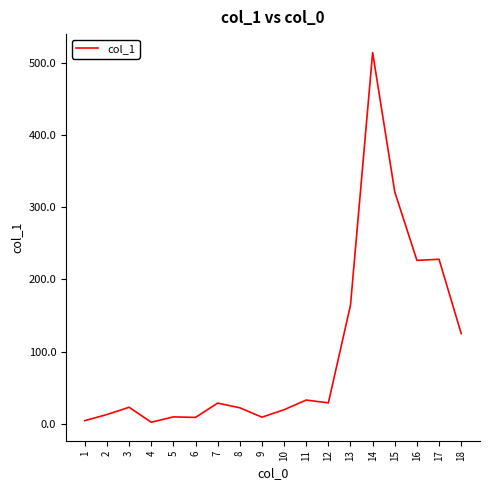

What is the greatest value displayed?

513.8